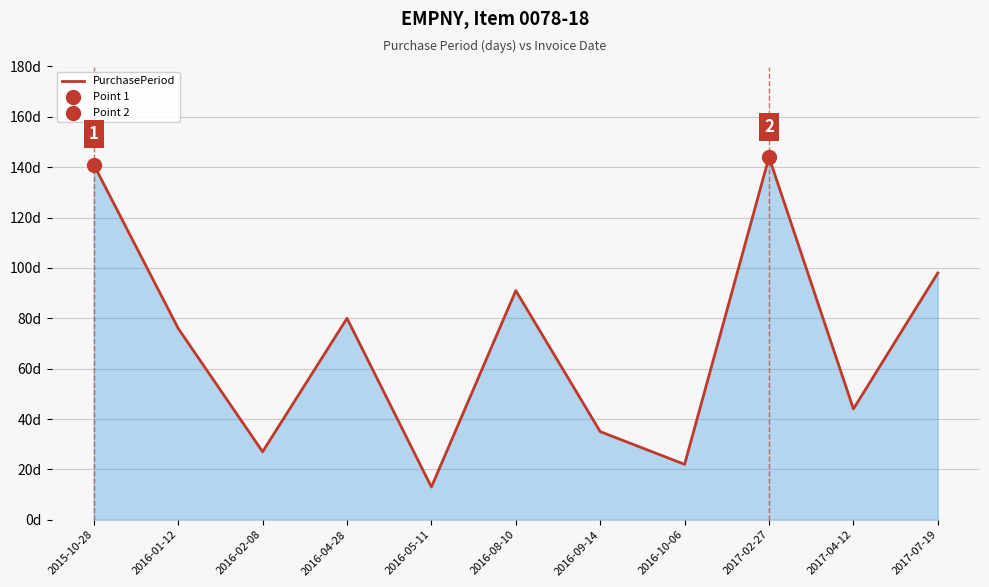

Approximately how many times larger is the value at 2016-04-28 compared to 2017-07-19?

0.8